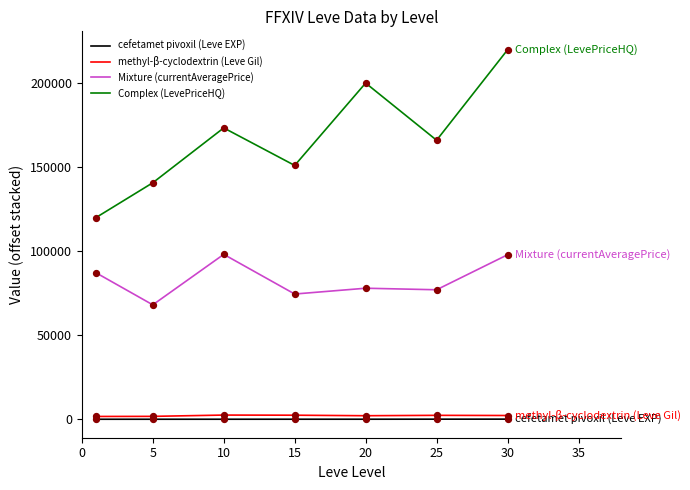

Which series has the largest total across all categories?

Complex (LevePriceHQ)